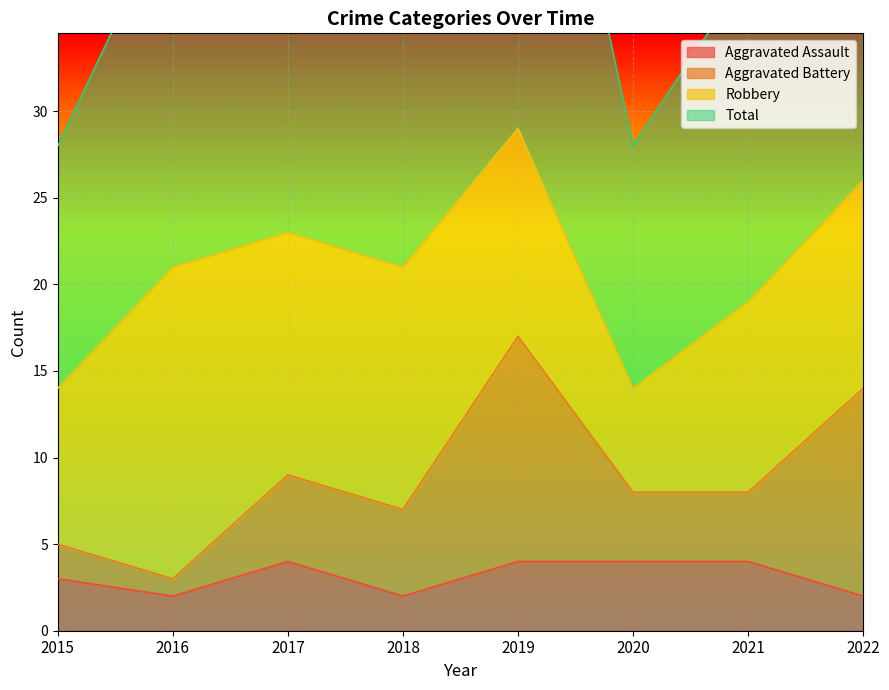

What is the highest value of the Aggravated Assault series?

4